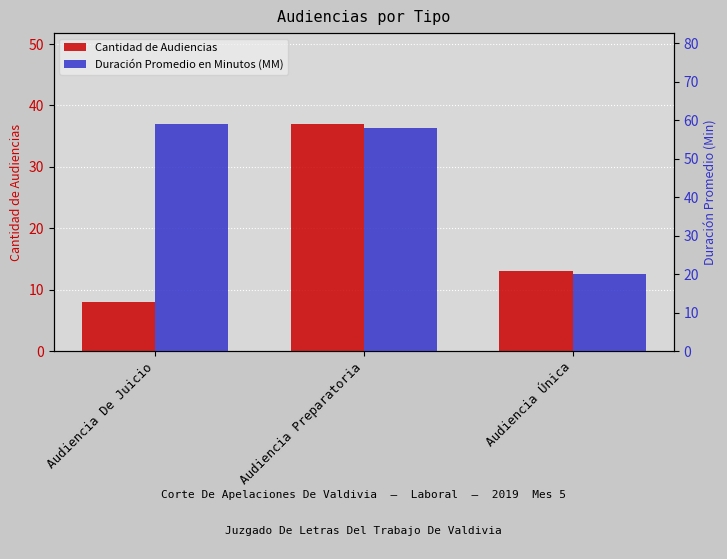

What are all the series names shown in the legend?

Cantidad de Audiencias, Duración Promedio en Minutos (MM)